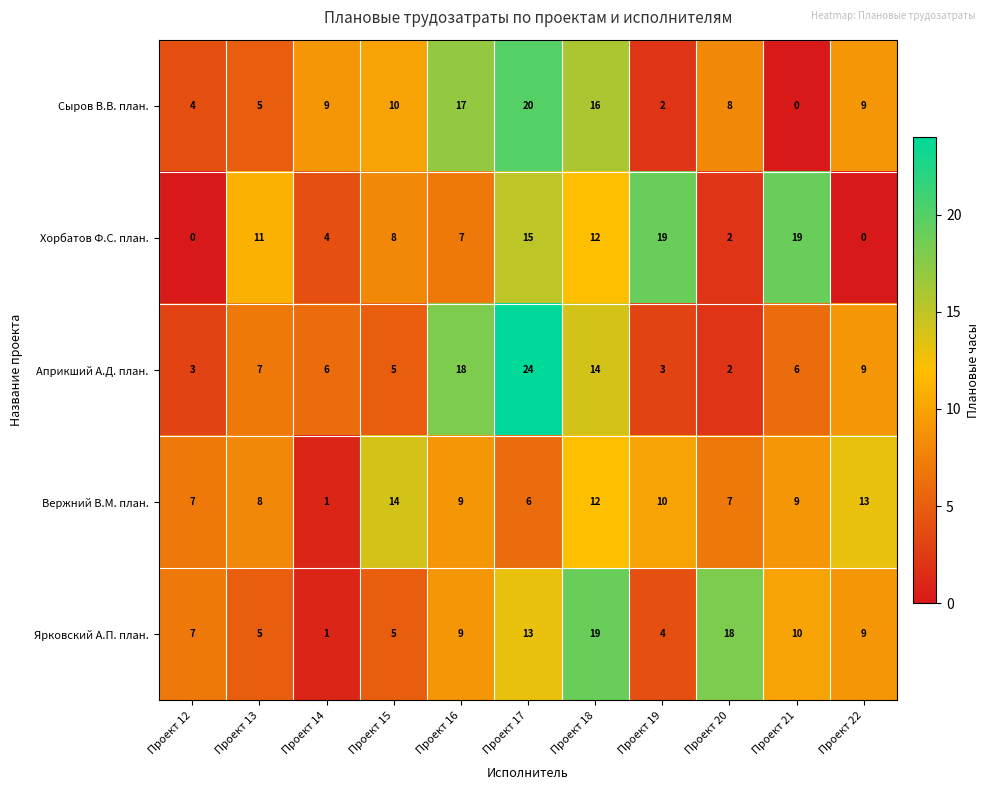

True or false: Вержний В.М. план. has a value of 9 at Проект 16.

True